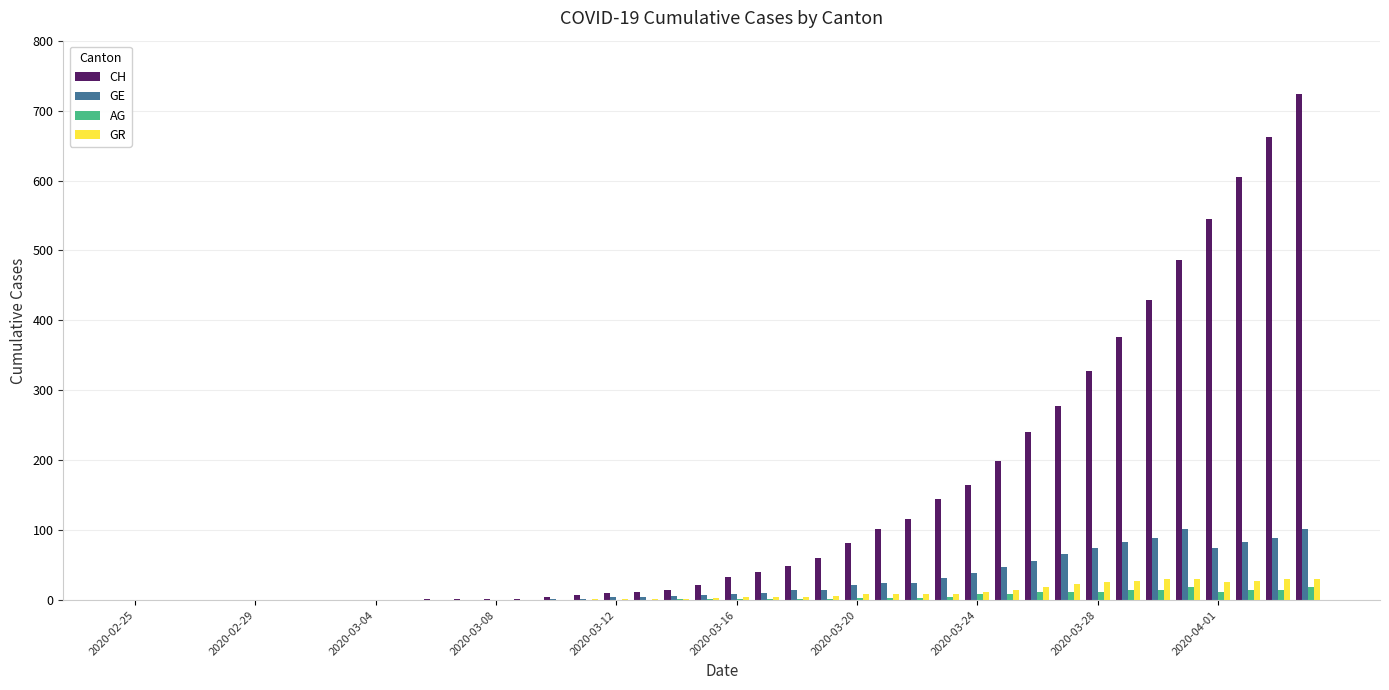

Are the bars grouped side by side (vs. stacked)?

Yes